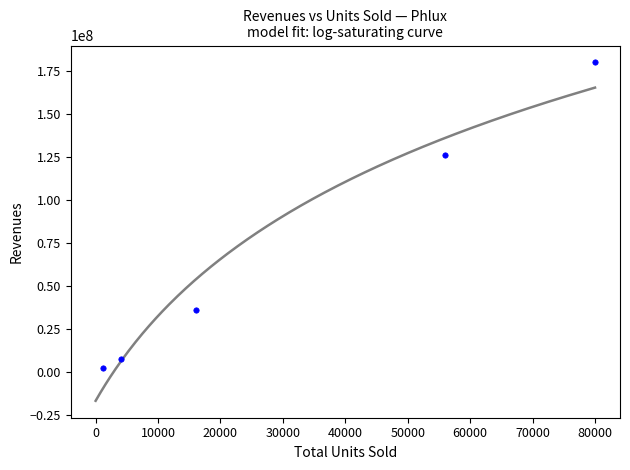

What Y value in the scatter plot is closest to 91080000?

126000000